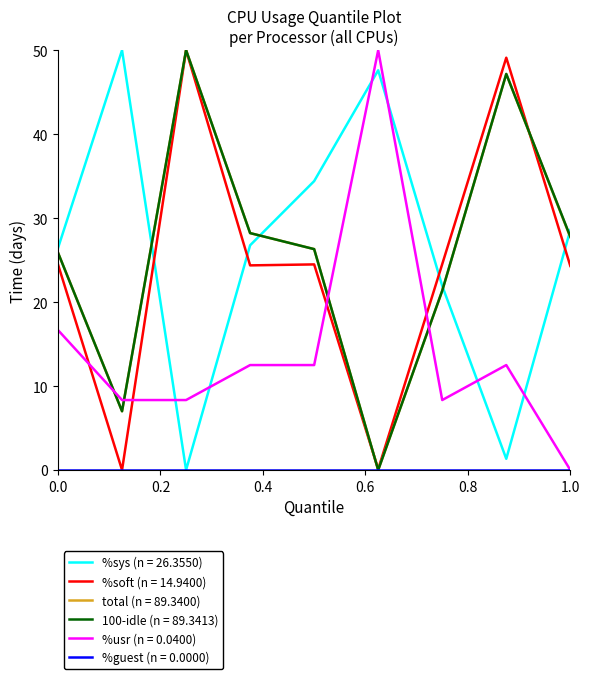

What is the maximum value shown in the chart?

50.0